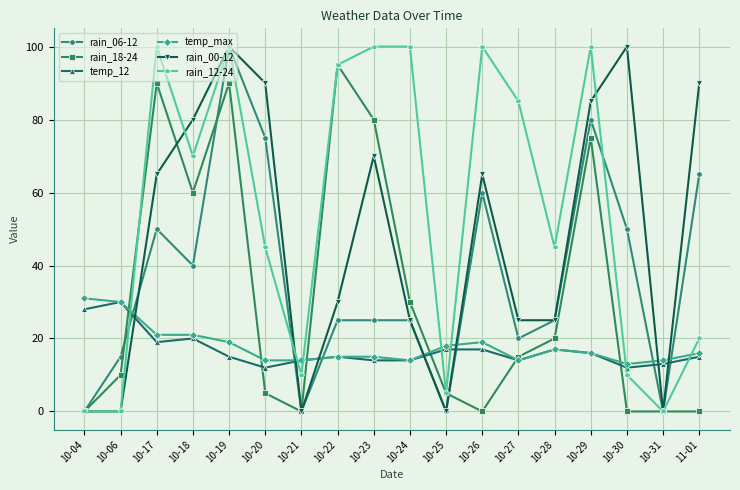

What is the sum of the rain_00-12 values at 11-01 and 10-23?

160